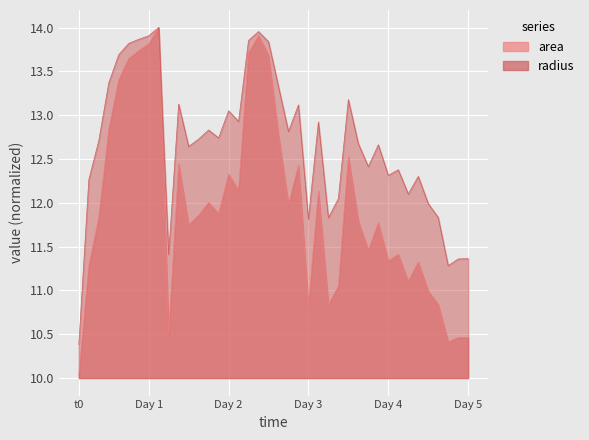

Which series has the widest spread of values?

area